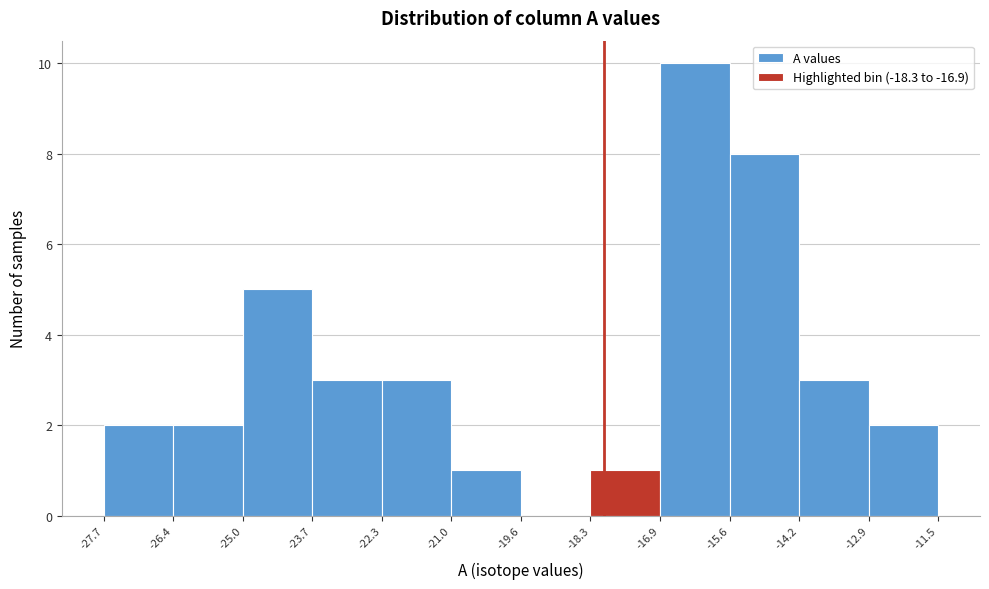

Reading left to right, transcribe this chart: for each bar, give the range it covers on the x-axis and its height. The values are not printed on the chart, so give them approximately, as read against the axis.

-27.7 to -26.4: 2
-26.4 to -25.0: 2
-25.0 to -23.7: 5
-23.7 to -22.3: 3
-22.3 to -21.0: 3
-21.0 to -19.6: 1
-19.6 to -18.3: 0
-18.3 to -16.9: 1
-16.9 to -15.6: 10
-15.6 to -14.2: 8
-14.2 to -12.9: 3
-12.9 to -11.5: 2